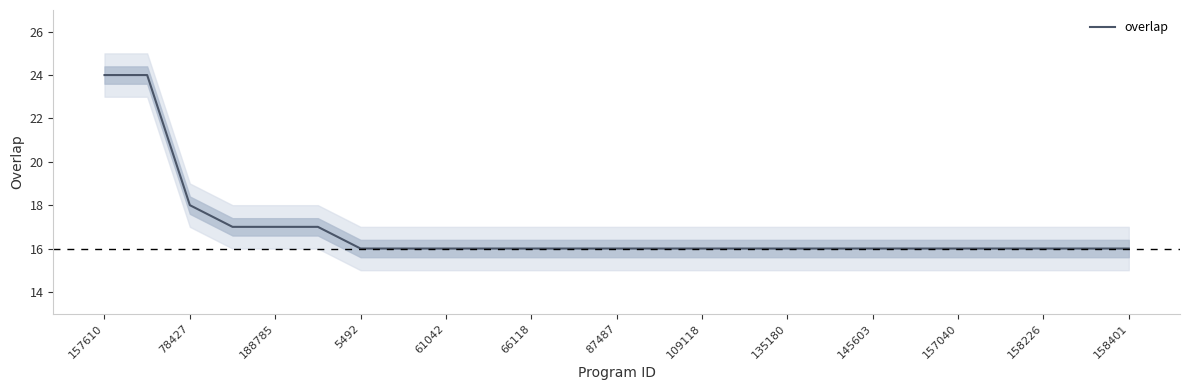

True or false: there are more than 2 points higher than both neighbors.

False